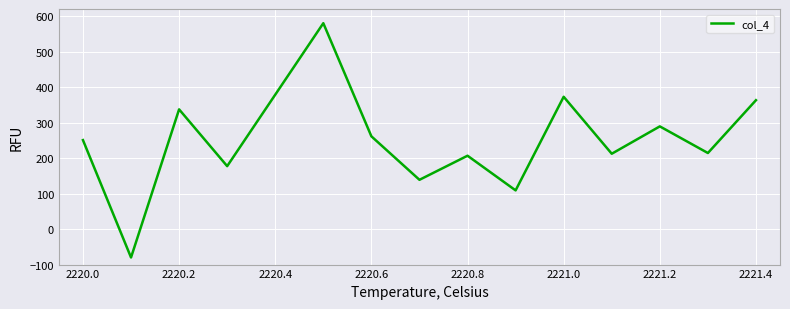

What is the minimum value shown in the chart?

-80.0